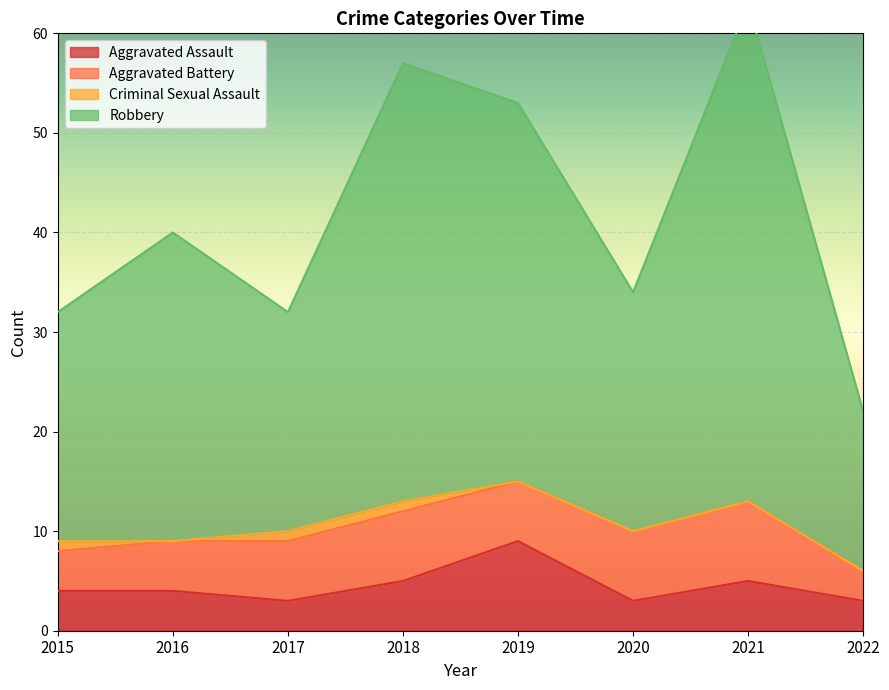

The Aggravated Assault series shows 4 at 2019. True or false?

False